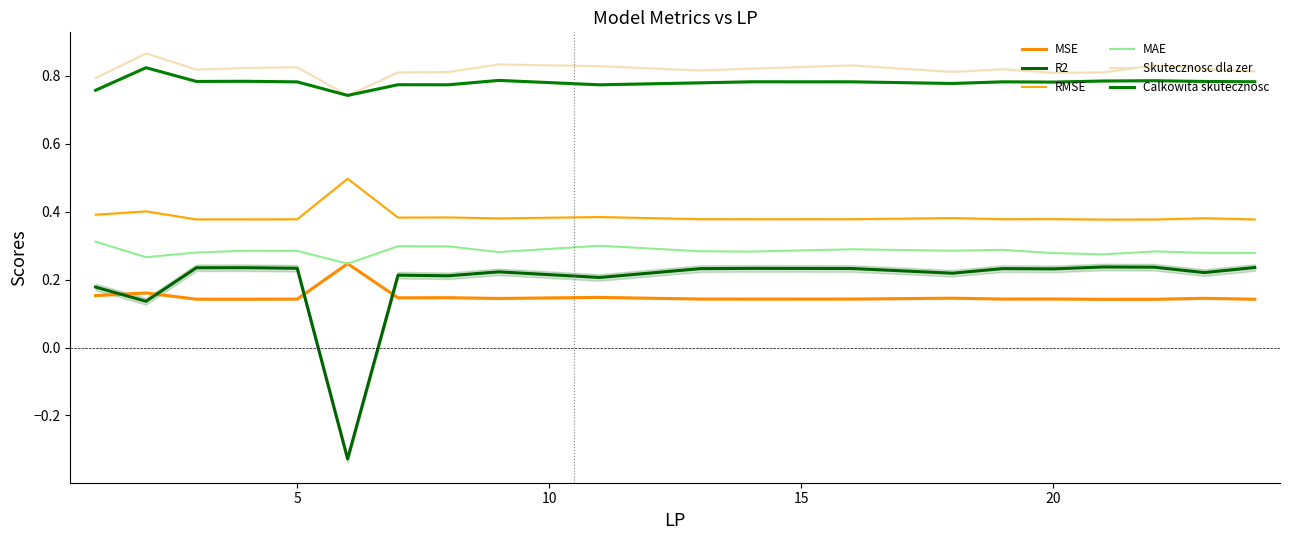

True or false: Skutecznosc dla zer has a value of 0.2 at 15.

False